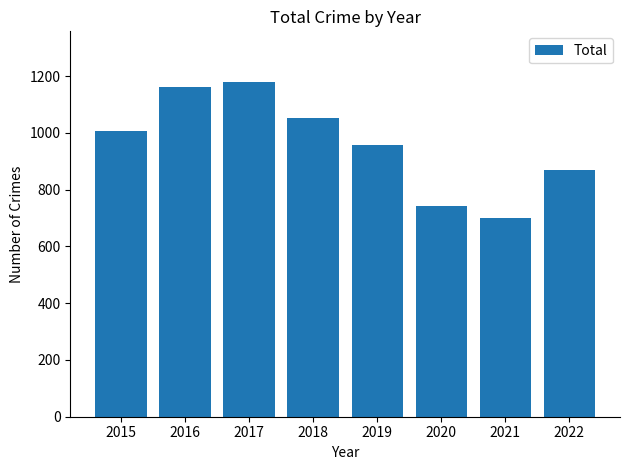

List the labels in order of value, smallest first.

2021, 2020, 2022, 2019, 2015, 2018, 2016, 2017